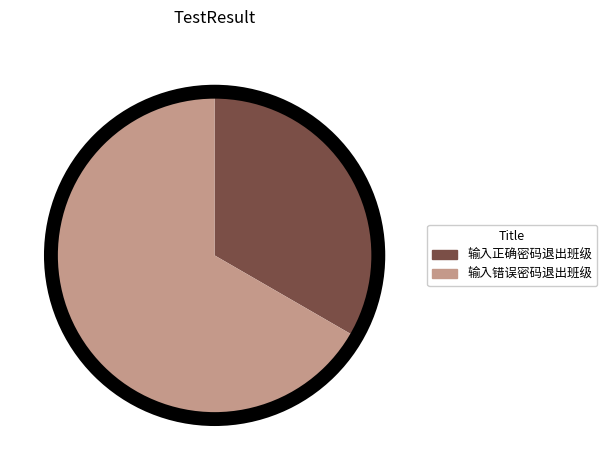

Which has a higher value, 输入正确密码退出班级 or 输入错误密码退出班级?

输入错误密码退出班级